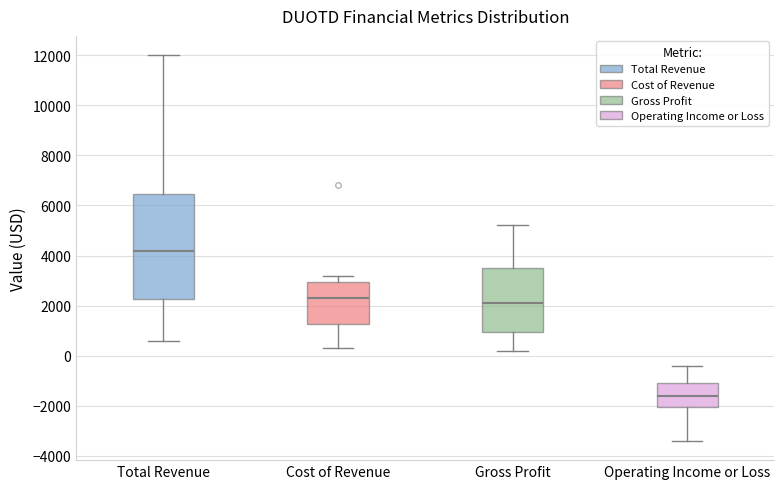

Where does the lower whisker of the box for Gross Profit end on the y-axis? The values are not printed on the chart, so give them approximately, as read against the axis.

200